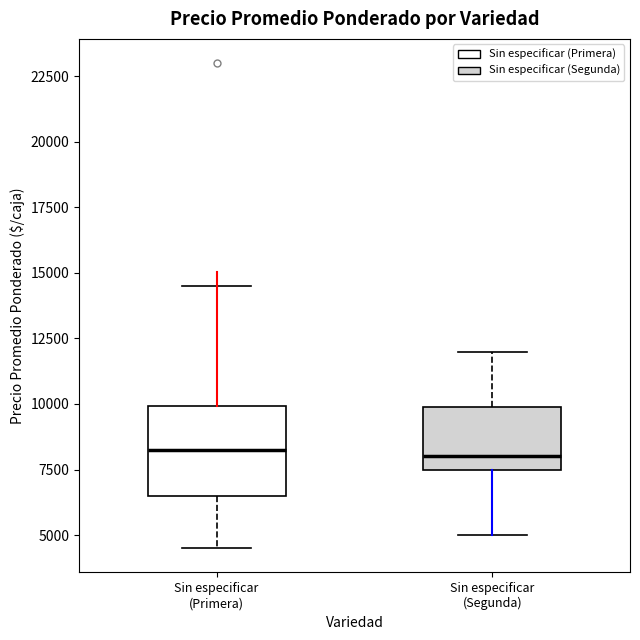

Reading left to right, read every box against the y-axis: the position of its median line, the range the box covers, and the ends of its whiskers. The values are not printed on the chart, so give them approximately, as read against the axis.

Sin especificar (Primera): median 8500, box 6500 to 10000, whiskers 4500 to 14500
Sin especificar (Segunda): median 8000, box 7500 to 10000, whiskers 5000 to 12000